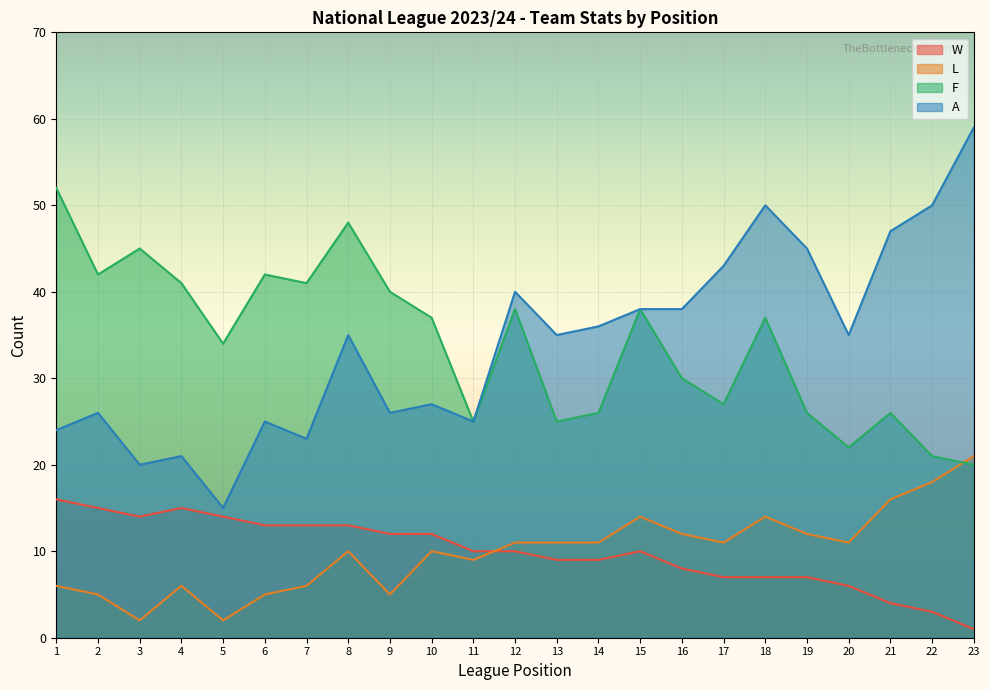

Which series has the largest total across all categories?

F